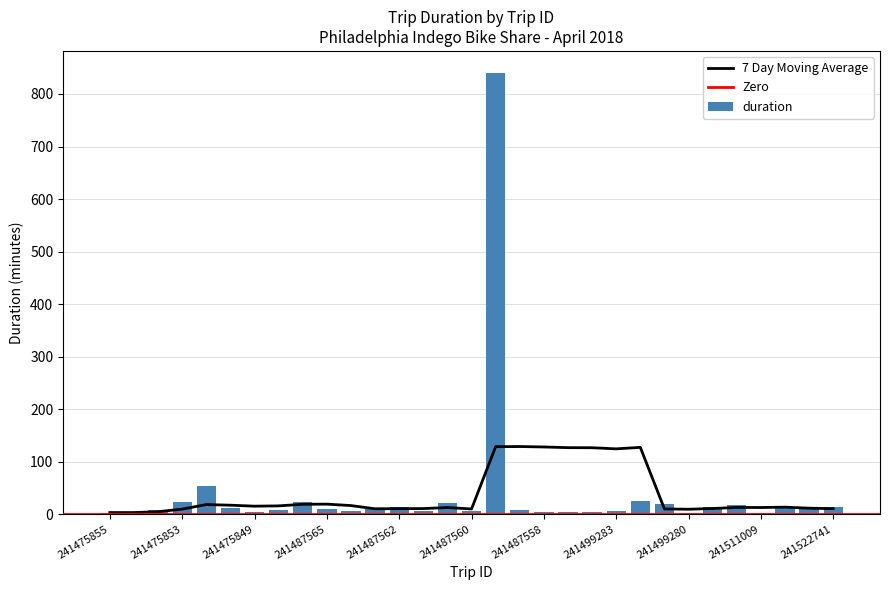

True or false: the data shows 3 at 241475855.

True